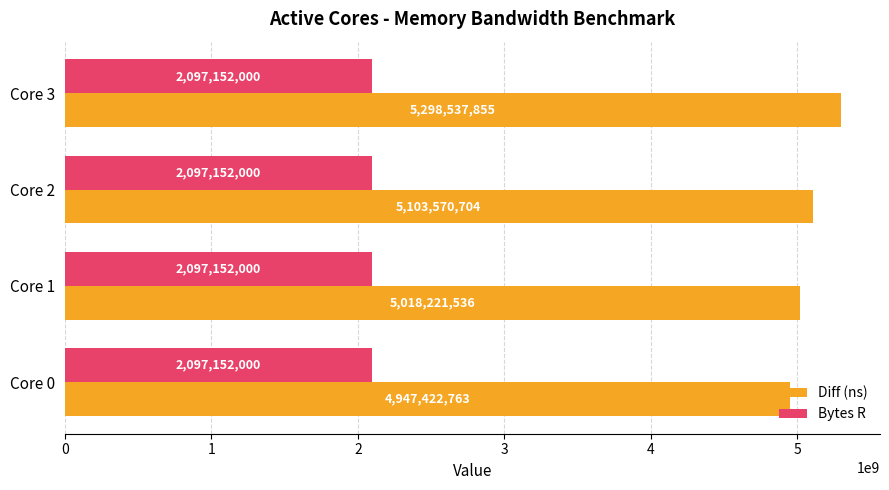

List the labels in order of Diff (ns) value, smallest first.

Core 0, Core 1, Core 2, Core 3